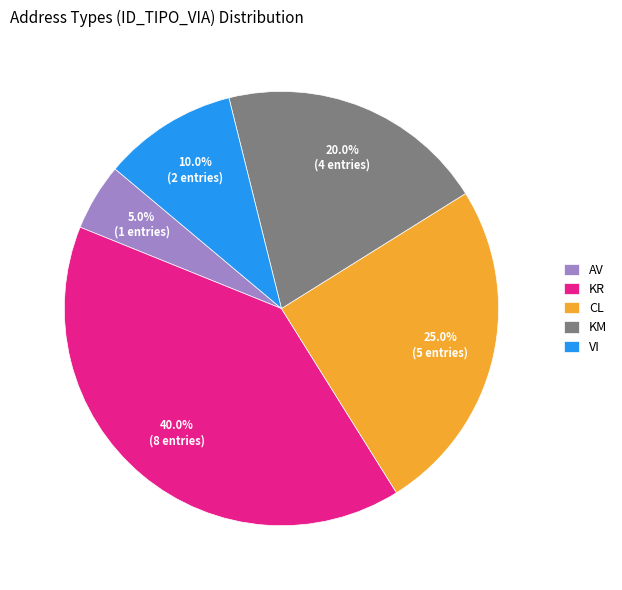

What percentage is the VI slice, to the nearest percent?

10%